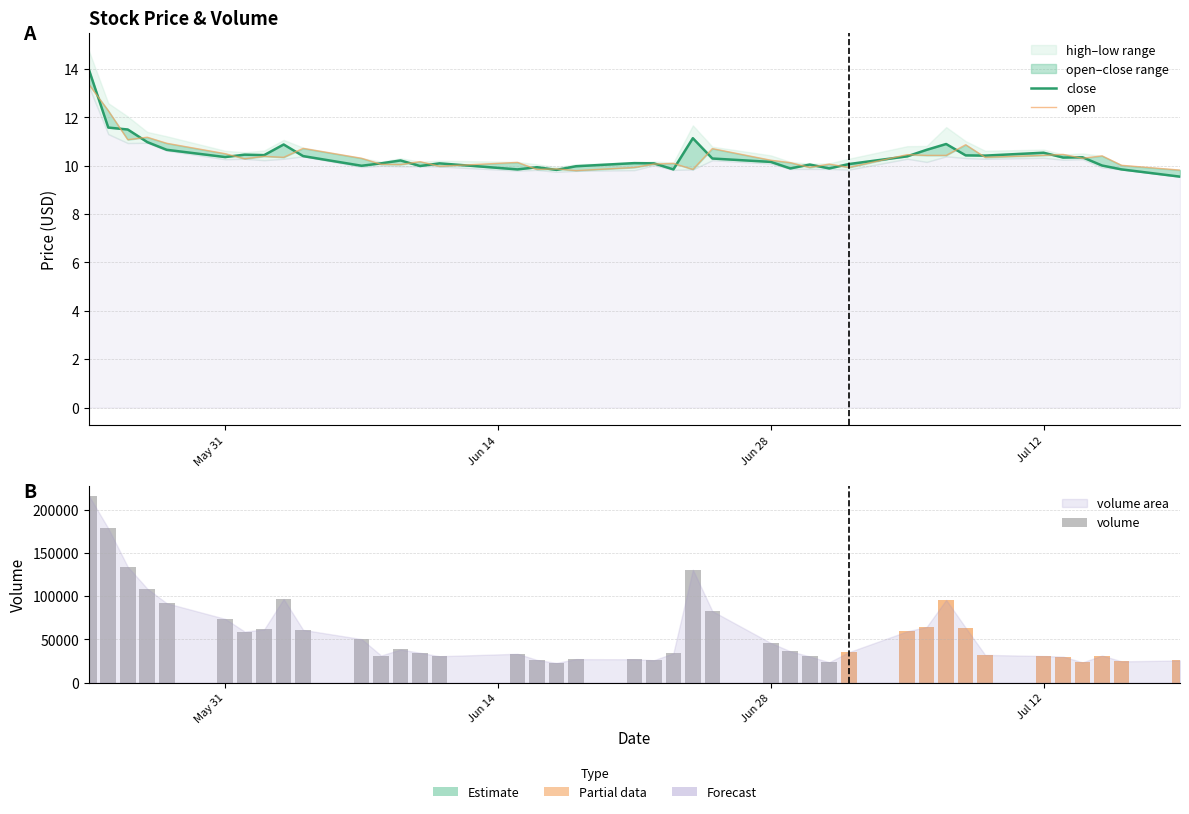

How many data points does each series have?

40